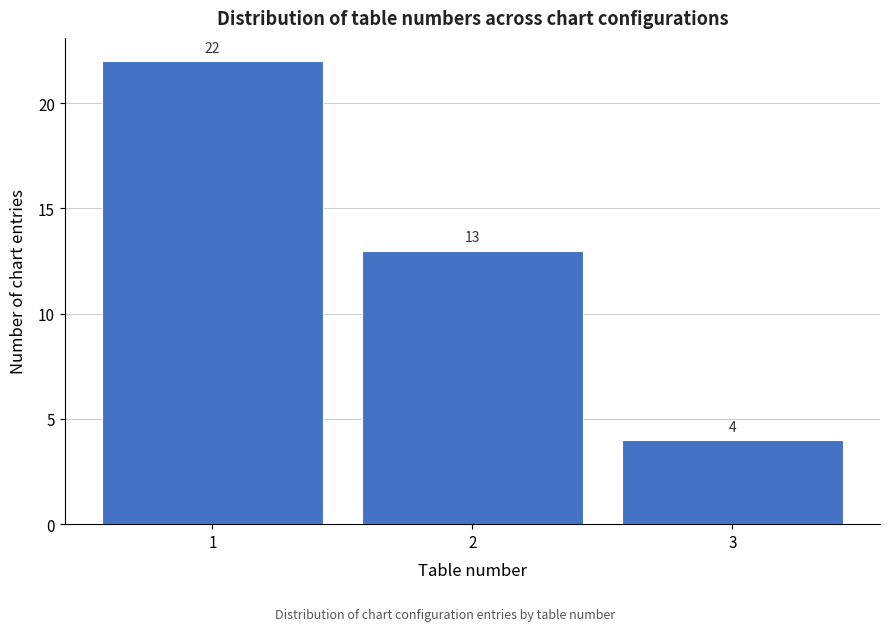

What is the height of the bar covering 0.5 to 1.5 on the x-axis?

22